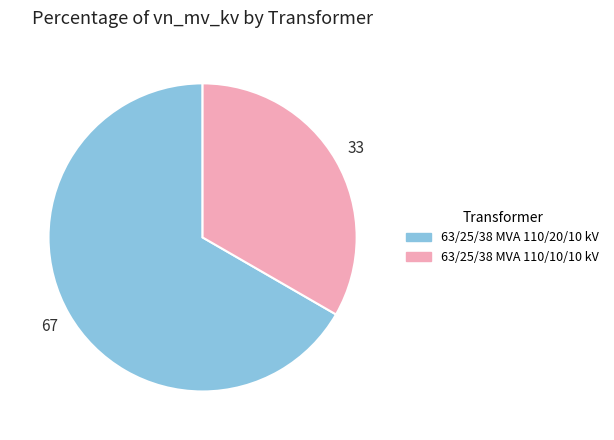

Do 63/25/38 MVA 110/20/10 kV and 63/25/38 MVA 110/10/10 kV together represent more than half of the pie?

Yes